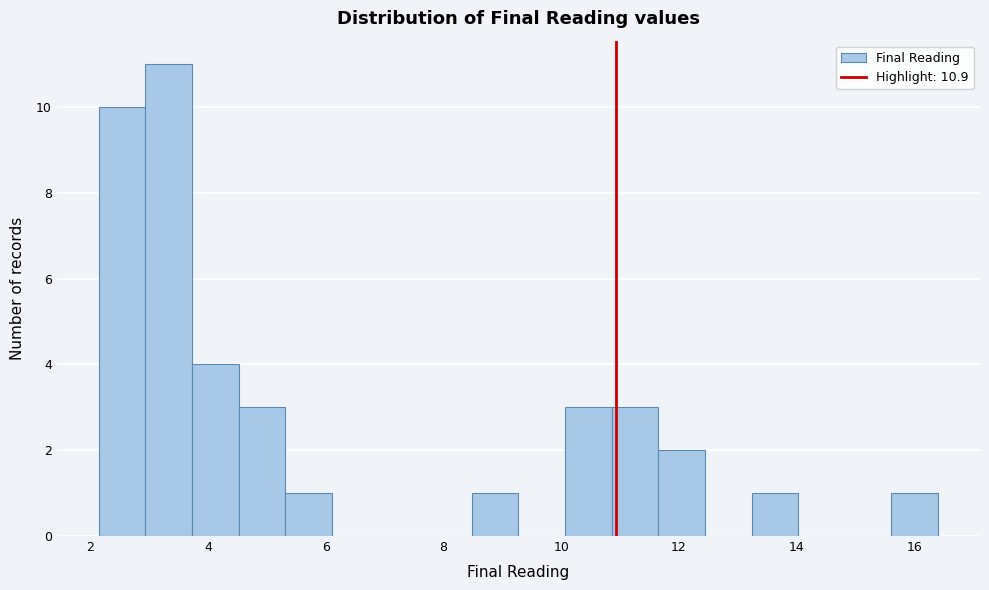

Read against the x-axis, roughly where is the centre of the tallest bar?

3.4